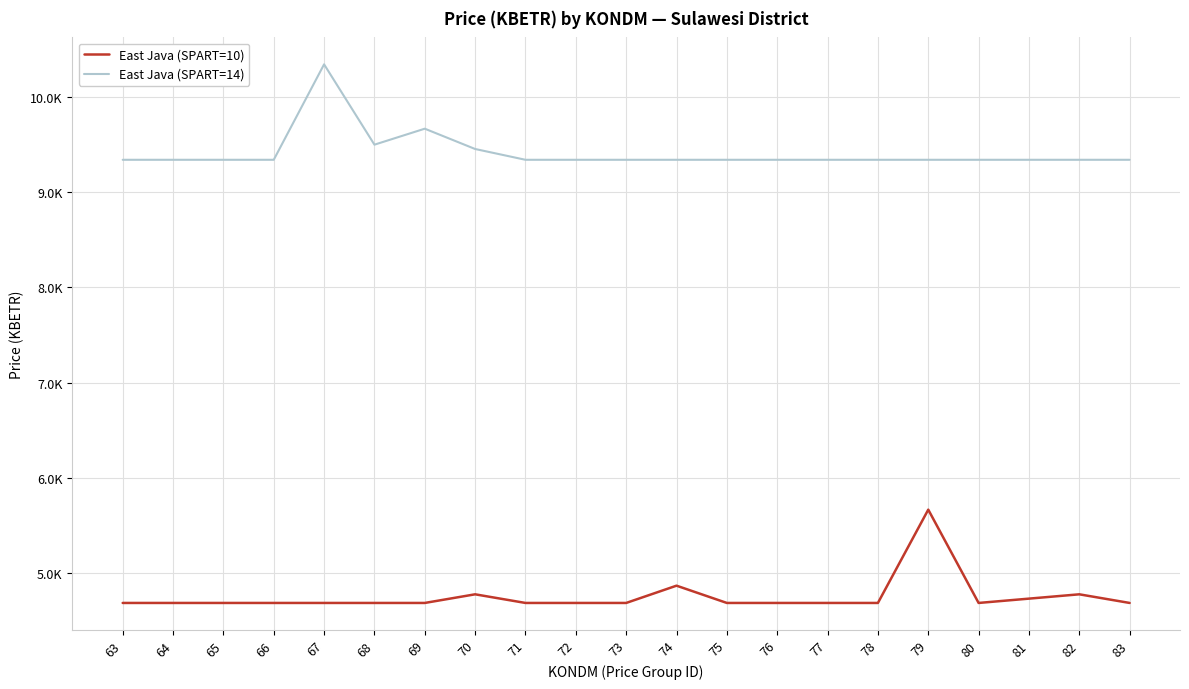

What are all the series names shown in the legend?

East Java (SPART=10), East Java (SPART=14)